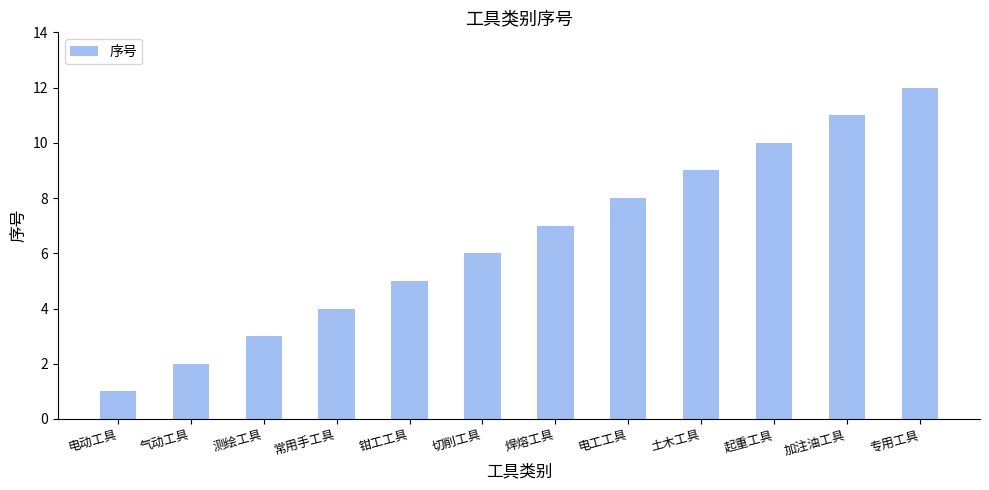

Are the bars grouped side by side (vs. stacked)?

No